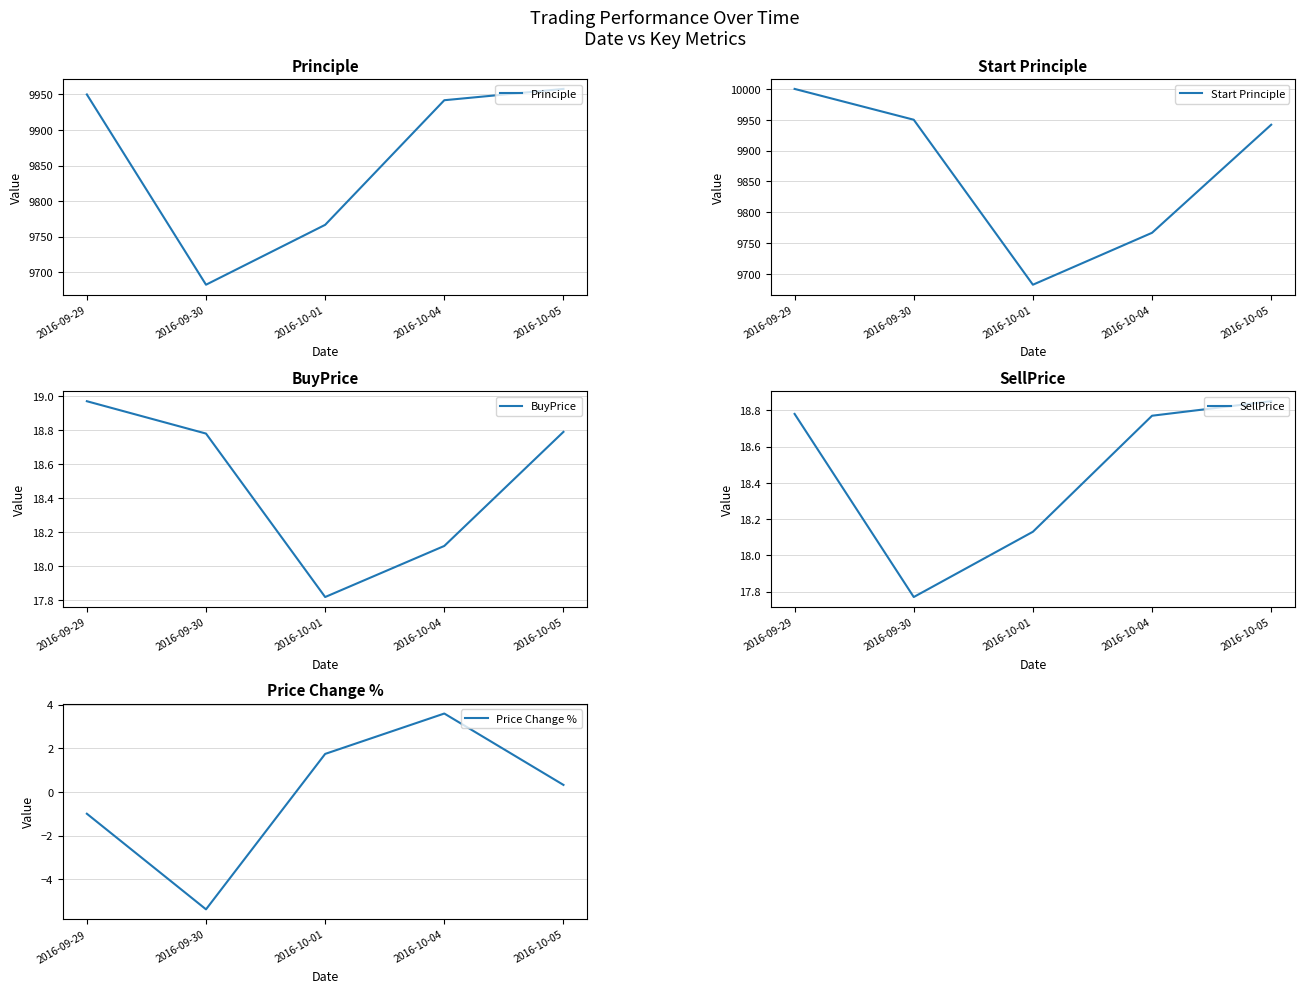

How many series are shown in this chart?

5